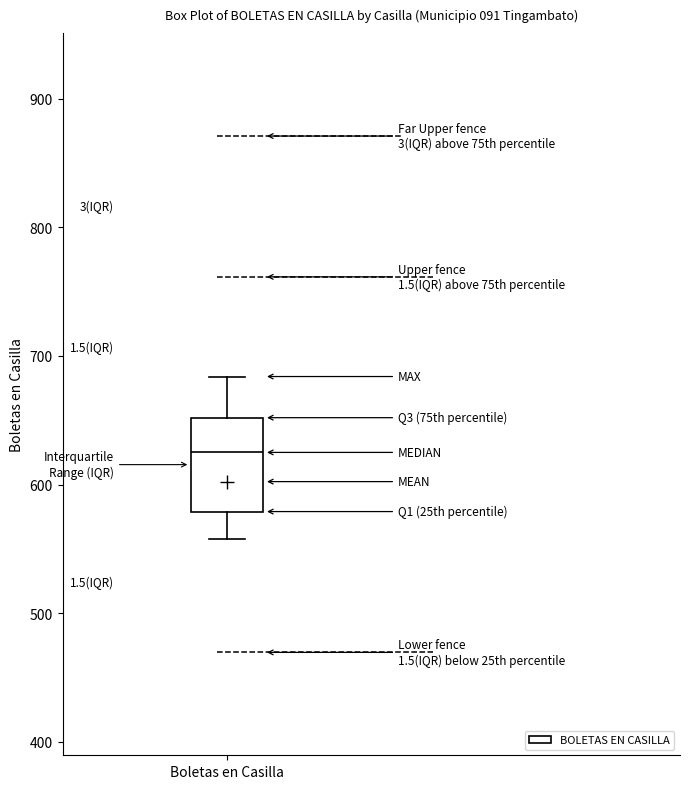

Transcribe this box plot: give where the median line is, the range the box spans, and where the two whiskers end, as read against the y-axis. The values are not printed on the chart, so give them approximately, as read against the axis.

median 630, box 580 to 650, whiskers 560 to 680